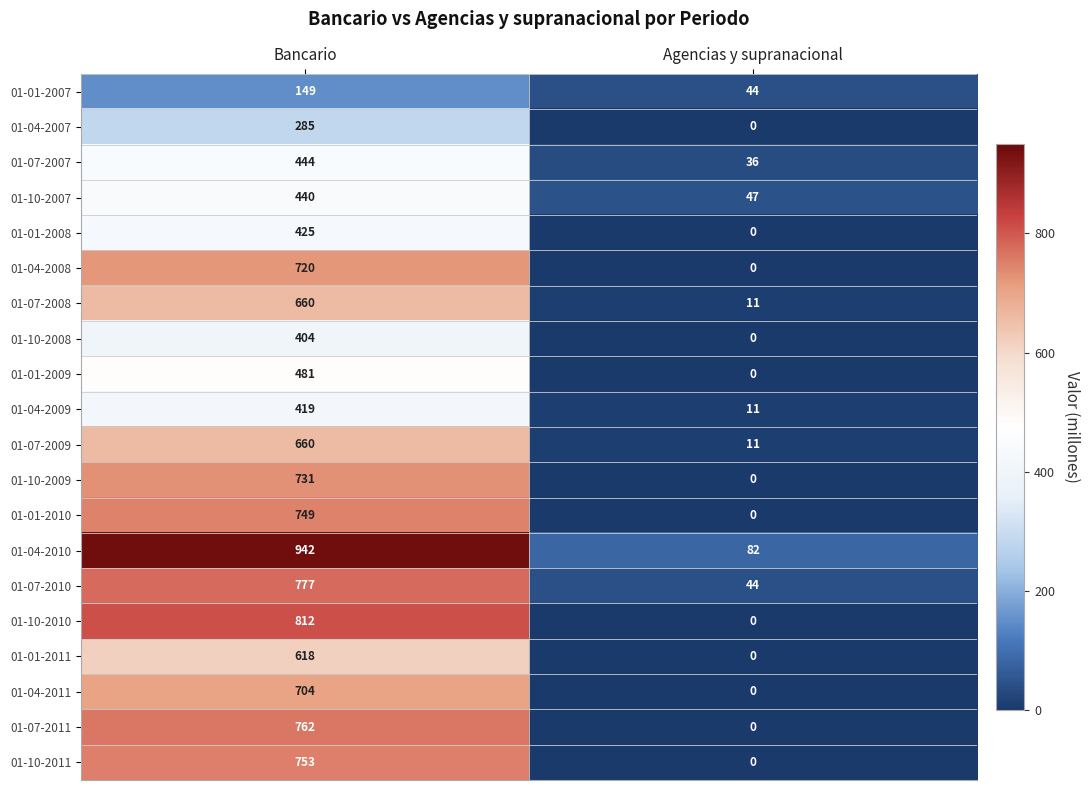

What is the difference between the 01-04-2007 values at Agencias y supranacional and Bancario?

285